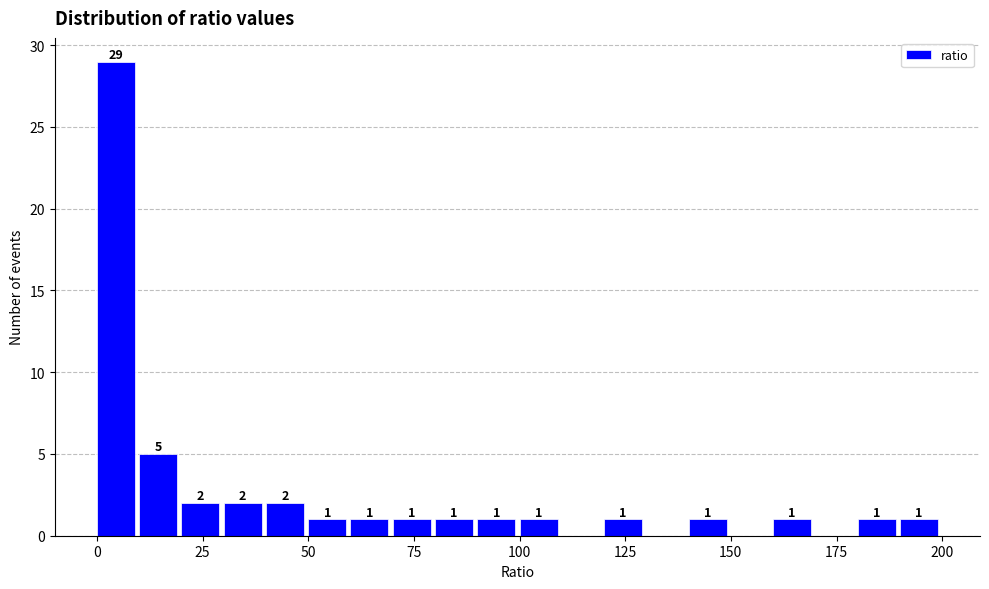

Around what value on the x-axis is the tallest bar? Give the approximate position of its centre, as read against the axis.

5